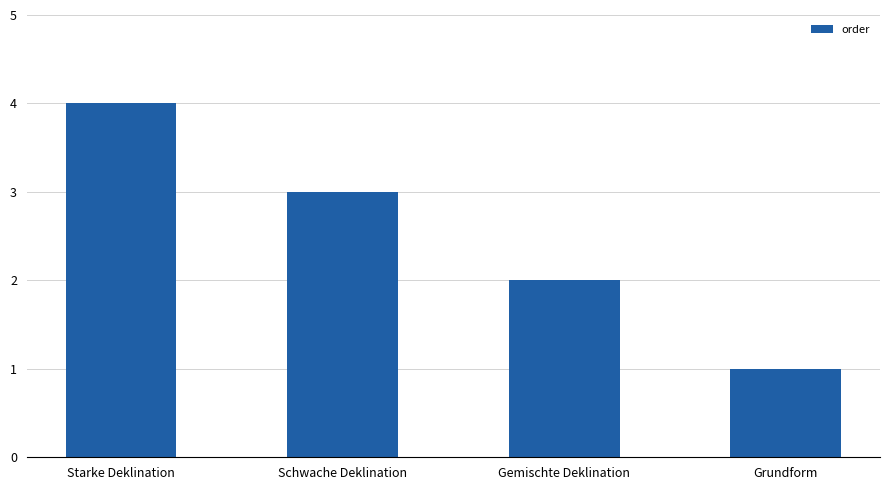

Rank the categories by value from highest to lowest.

Starke Deklination, Schwache Deklination, Gemischte Deklination, Grundform